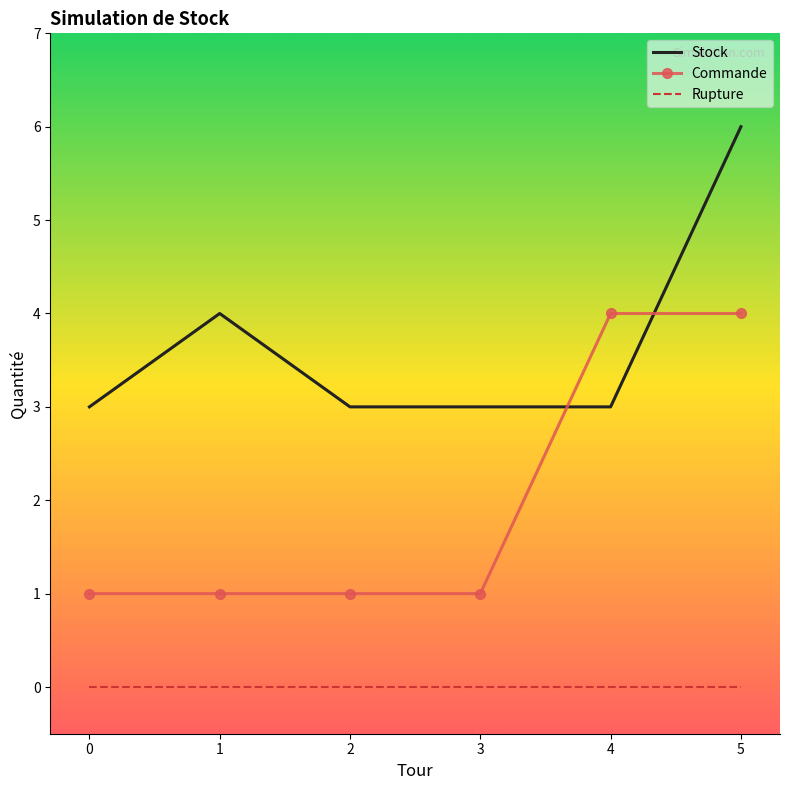

Reading left to right, extract all data points from this chart.

Stock: 3	4	3	3	3	6
Commande: 1	1	1	1	4	4
Rupture: 0	0	0	0	0	0